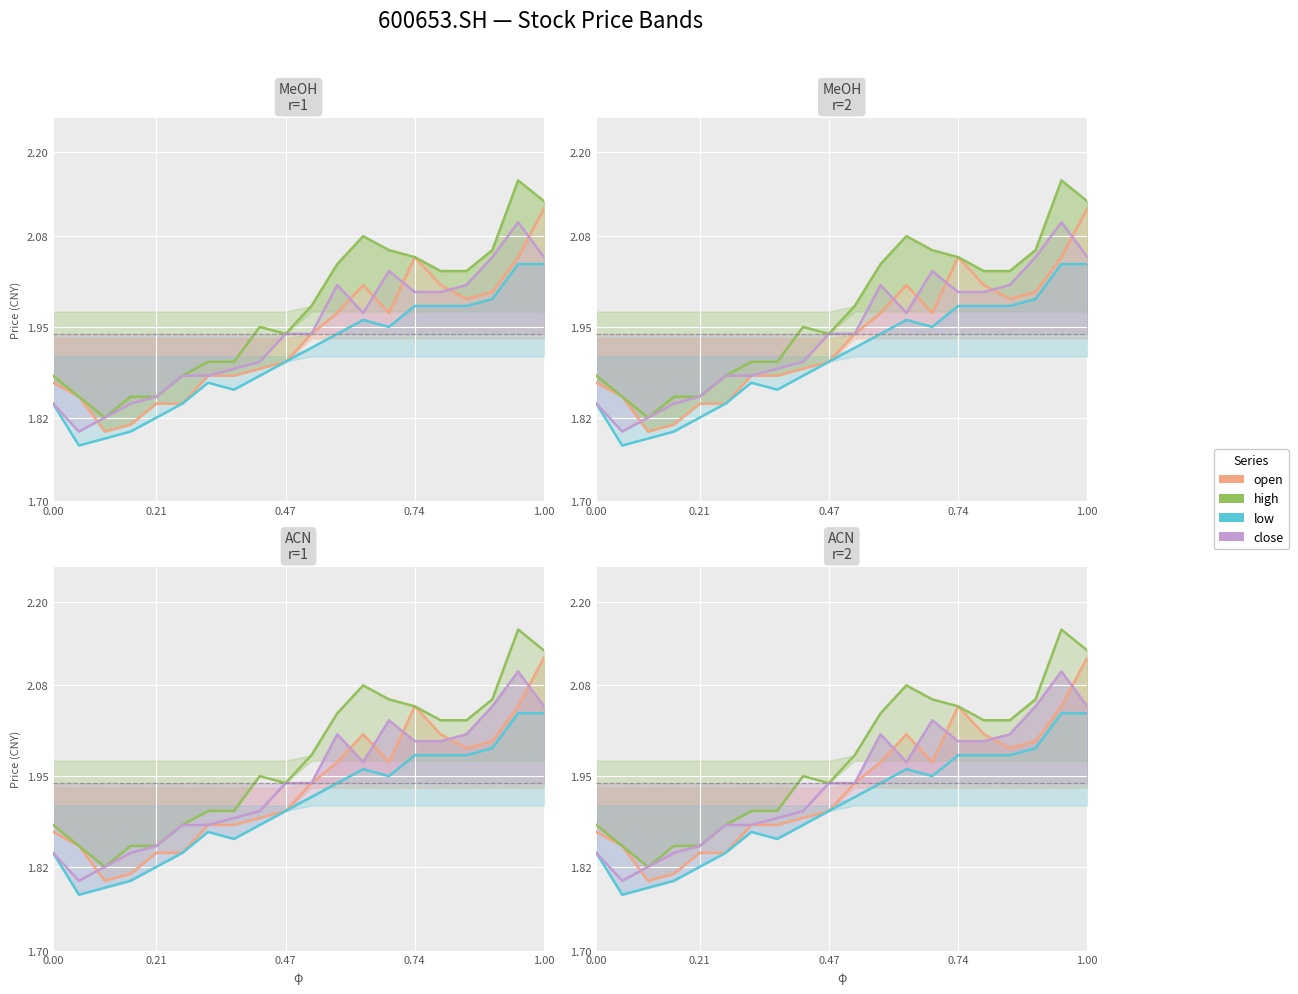

True or false: high has a value of 2.8 at 20210908.

False